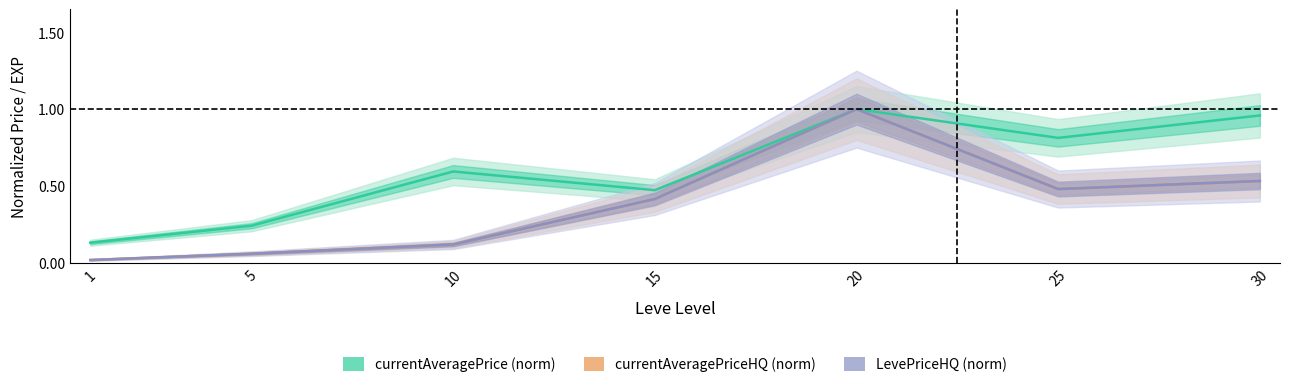

Which series has the widest spread of values?

currentAveragePriceHQ (norm)